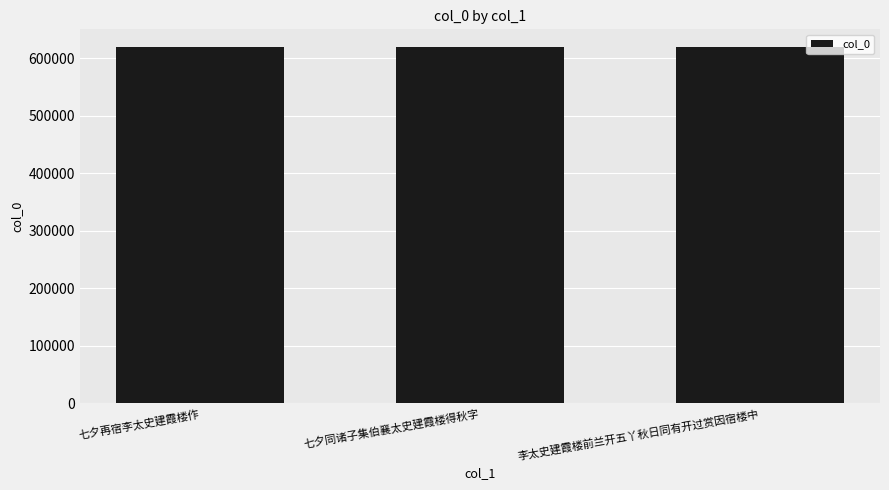

What is the approximate value at 李太史建霞楼前兰开五丫秋日同有开过赏因宿楼中, to the nearest 5?

619685